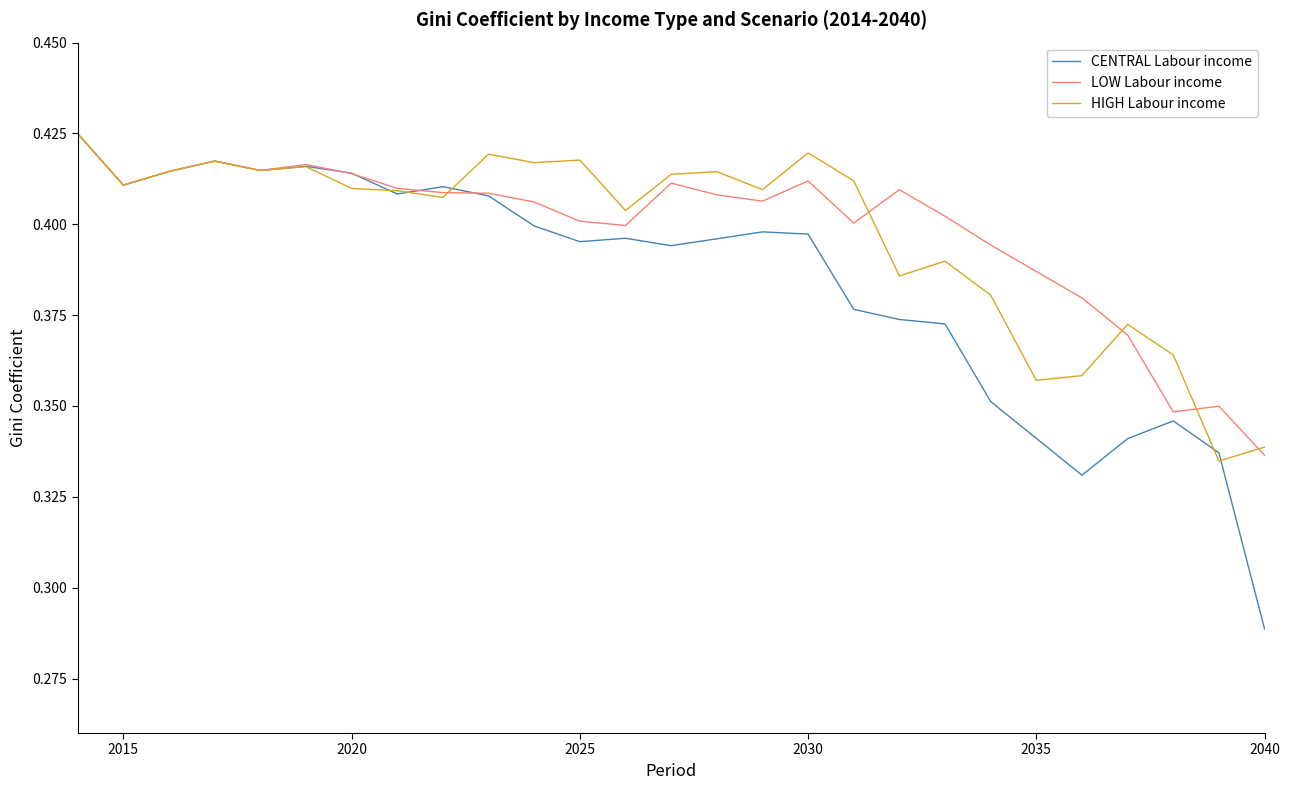

What is the sum of all HIGH Labour income values?

10.7